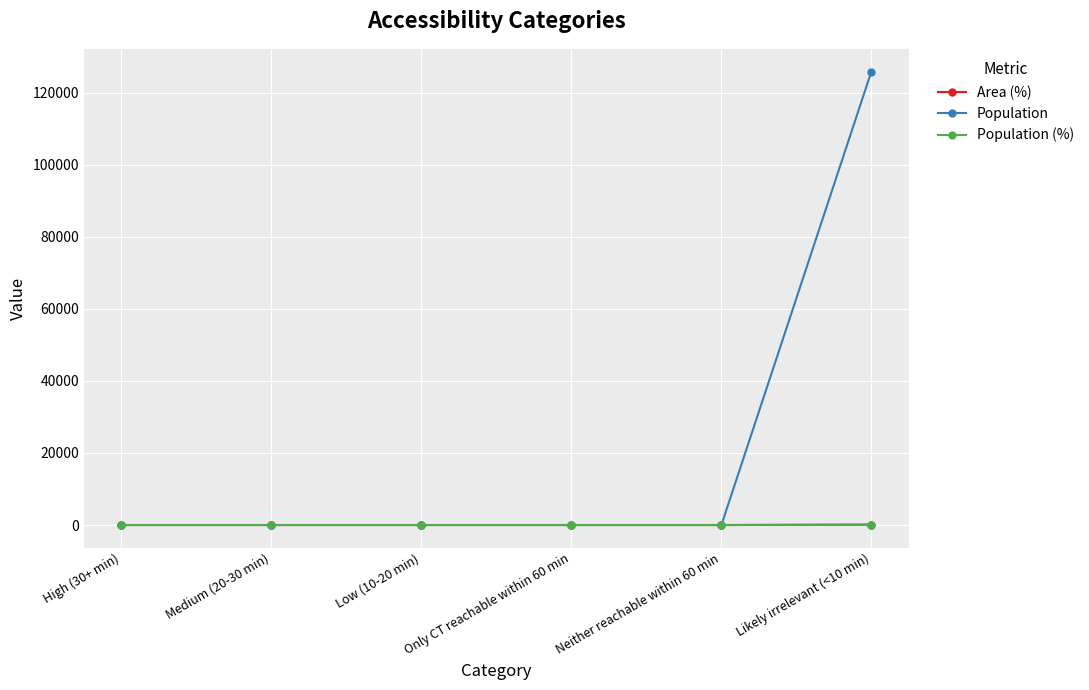

True or false: Area (%) has a value of 165 at Likely irrelevant (<10 min).

False